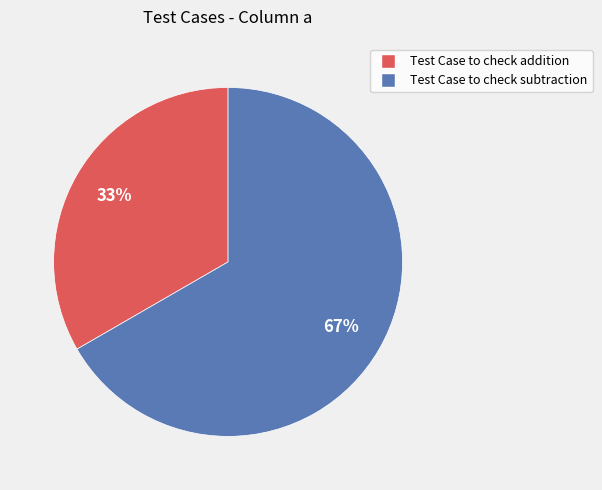

Is it true that Test Case to check subtraction is 73% of the pie?

False